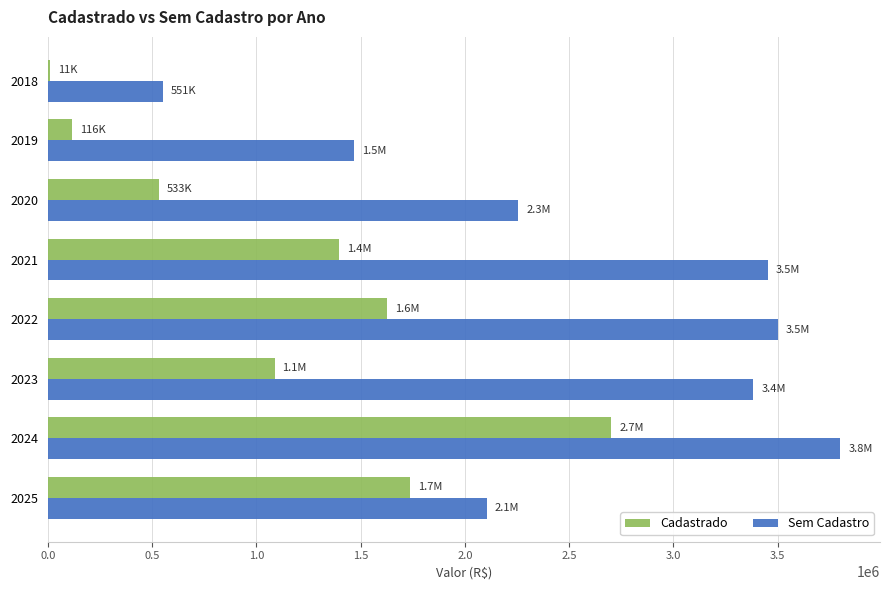

What is the sum of all Sem Cadastro values?

20518225.2